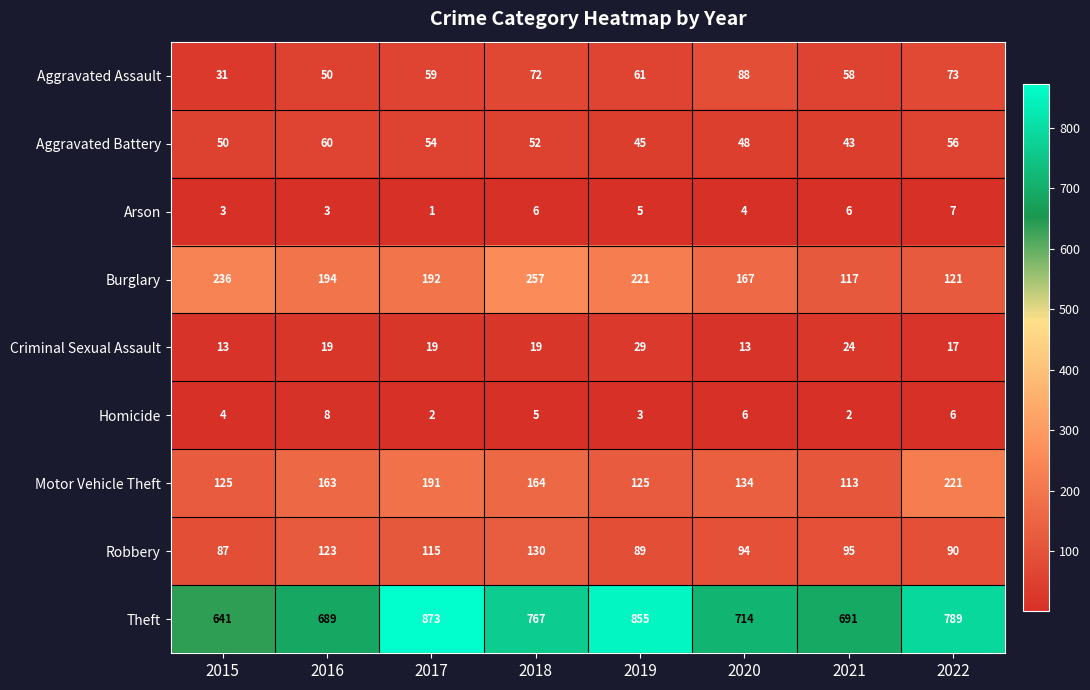

Rank the series at 2020 from lowest to highest value.

Arson, Homicide, Criminal Sexual Assault, Aggravated Battery, Aggravated Assault, Robbery, Motor Vehicle Theft, Burglary, Theft